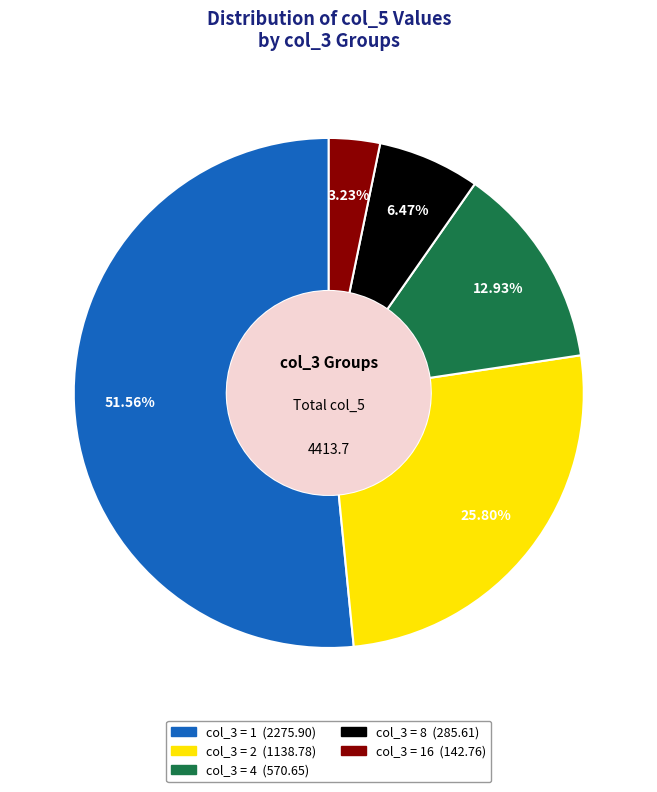

How many segments does this pie chart have?

5